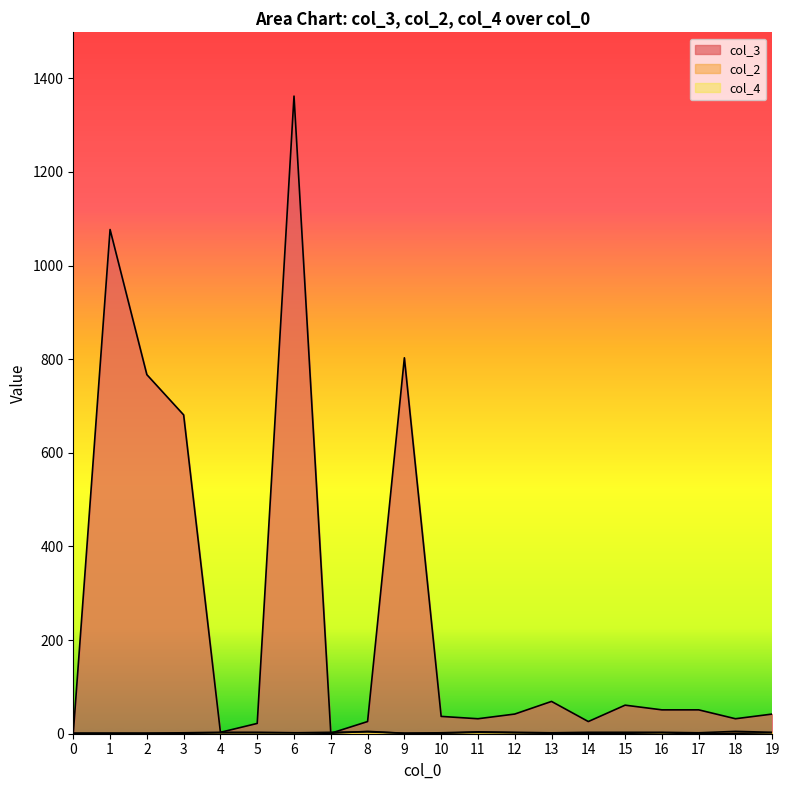

How many interior local peaks does the col_2 series have?

3